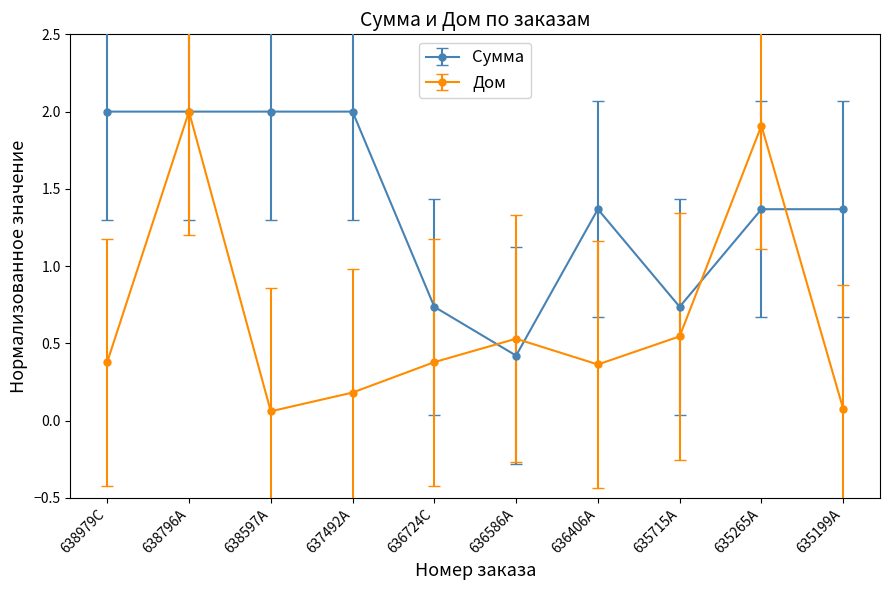

True or false: Дом and Сумма cross at least once.

True